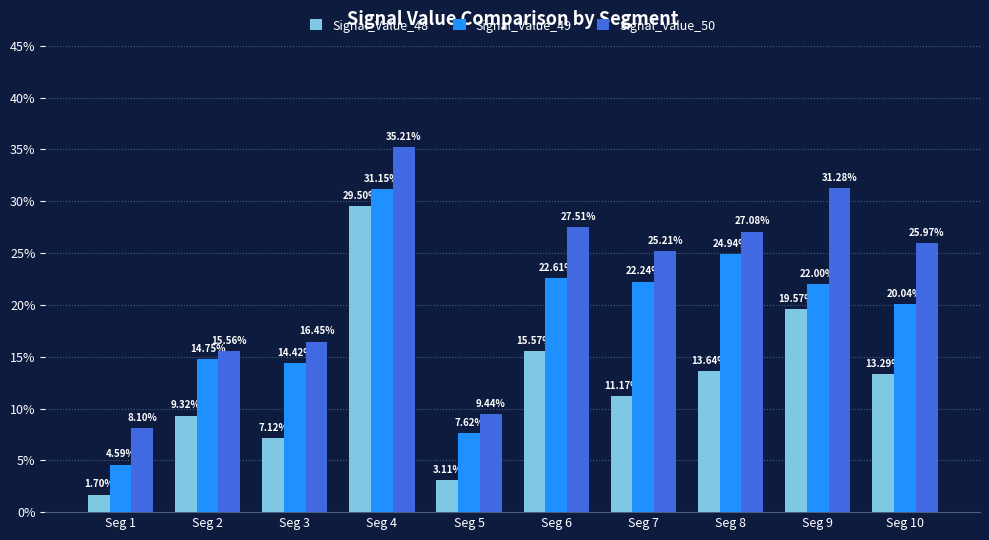

What are all the series names shown in the legend?

Signal_Value_48, Signal_Value_49, Signal_Value_50